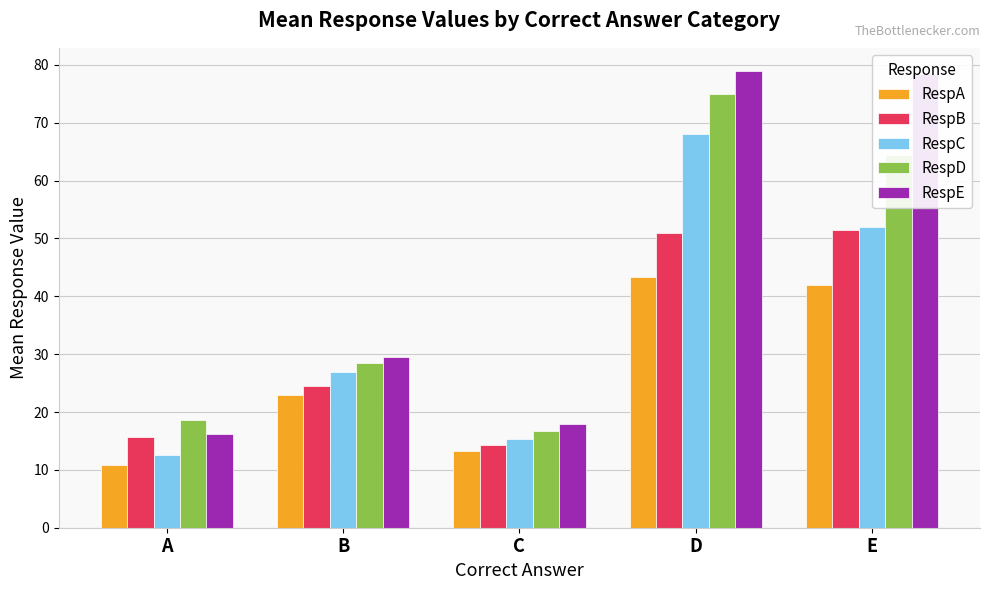

How many values in the RespE series are below 29?

2